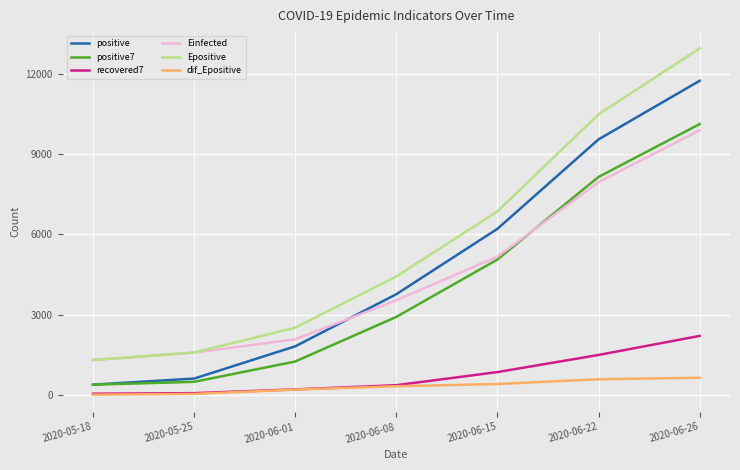

True or false: Epositive and dif_Epositive intersect in this chart.

False